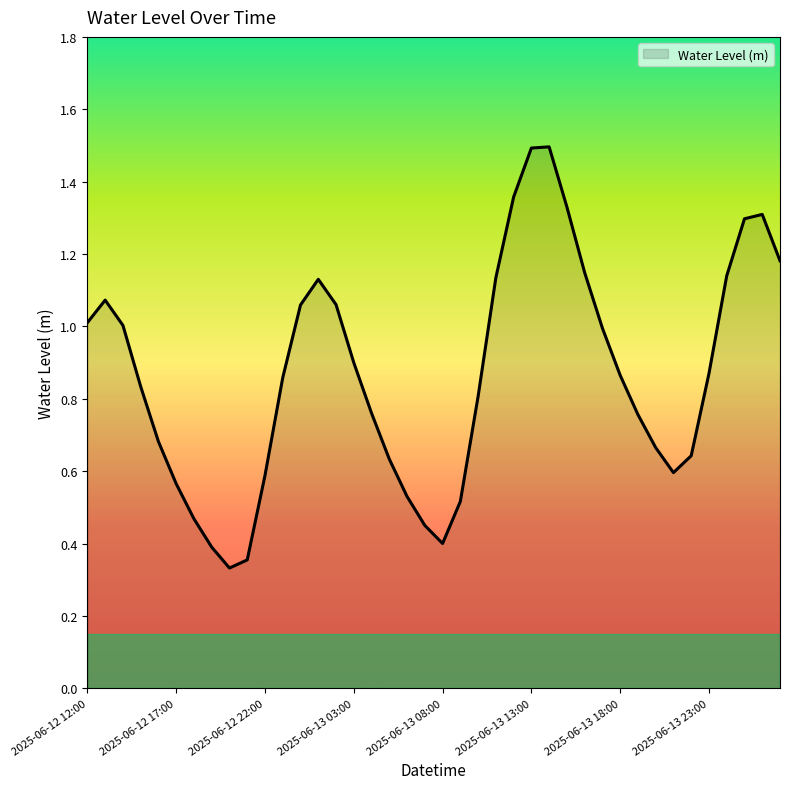

How many lines are shown in the chart?

1